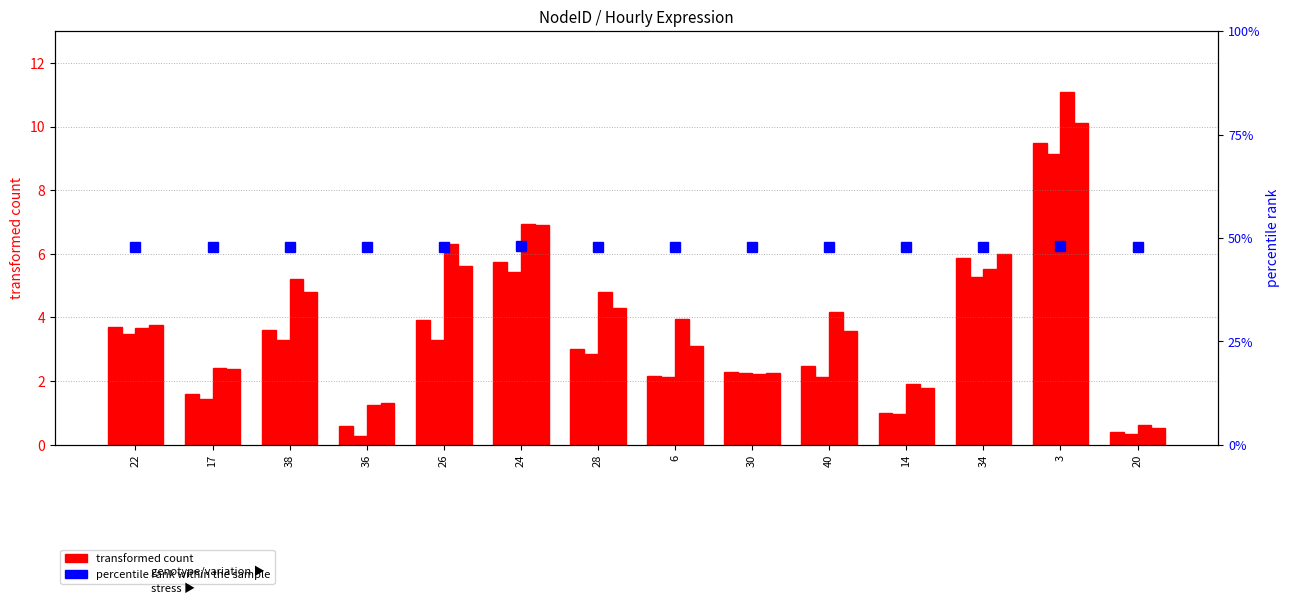

Rank the series at 24 from lowest to highest value.

transformed count, percentile rank within the sample